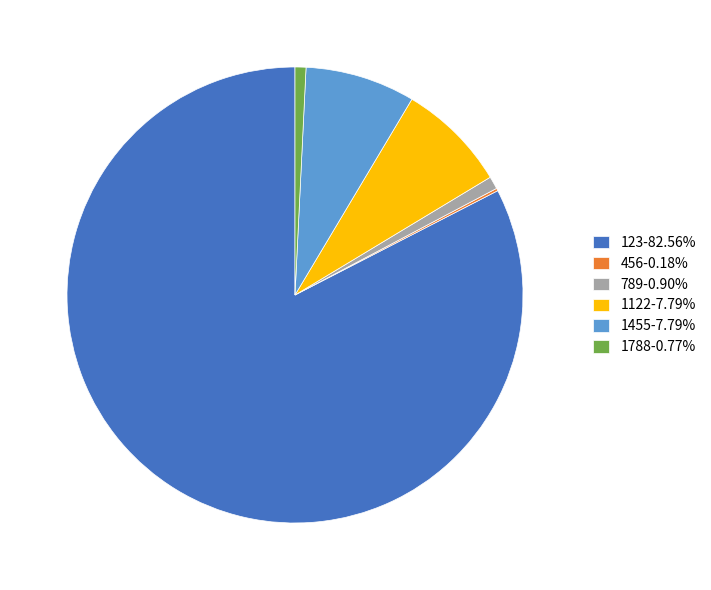

Is the sum of 1122-7.79% and 123-82.56% greater than half?

Yes